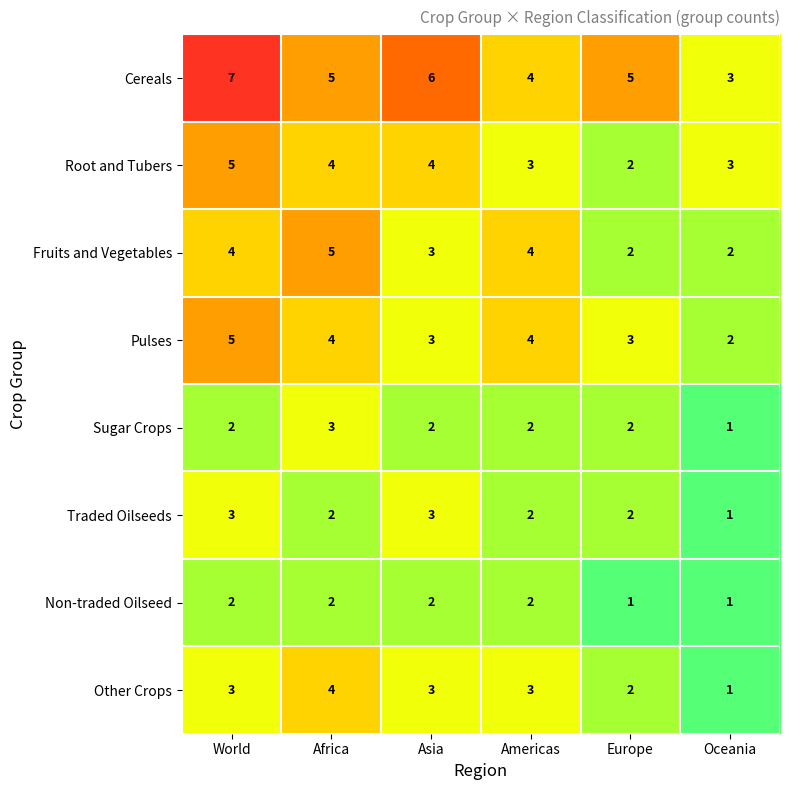

How many Fruits and Vegetables values are between 2 and 4?

5